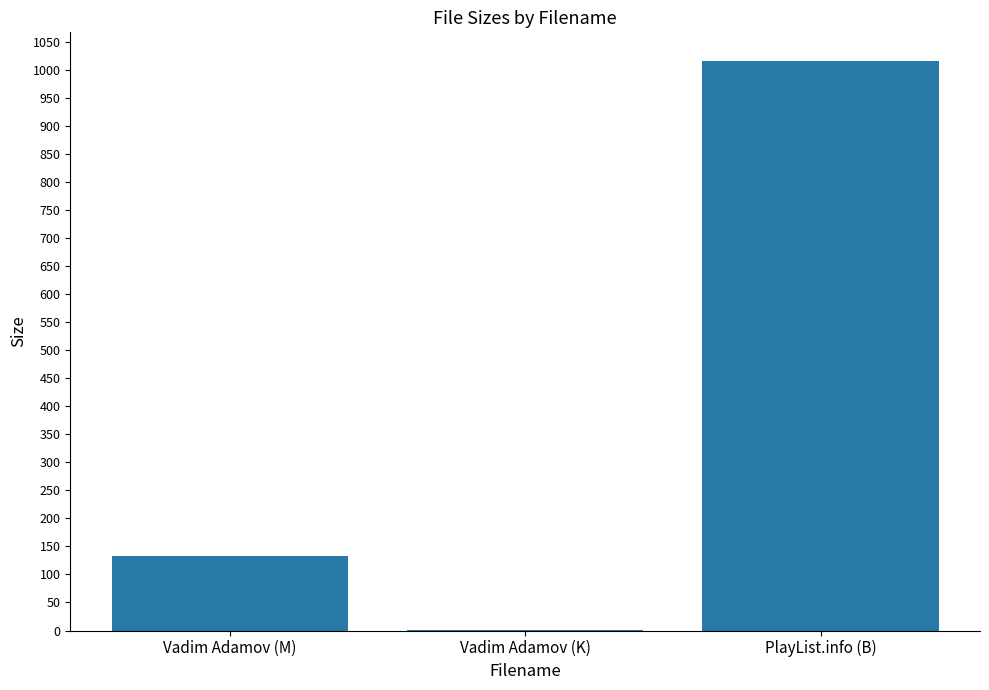

What is the sum of all values?

1151.9